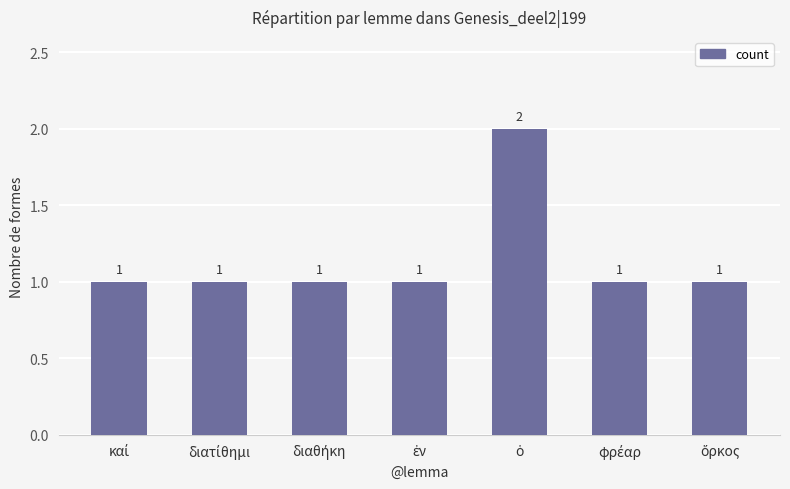

What is the sum of all values?

8